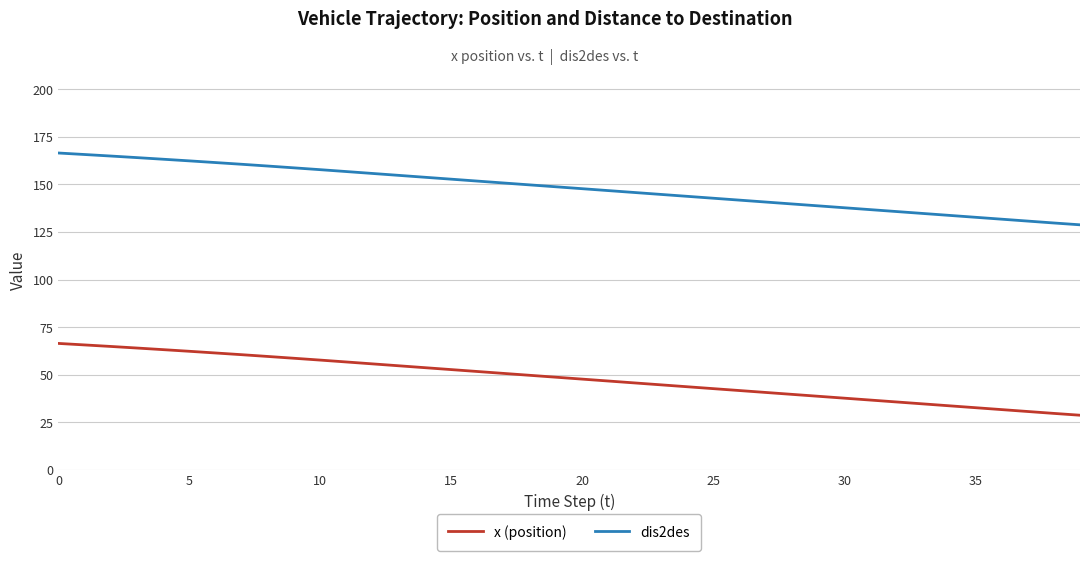

What is the maximum value for x (position)?

66.5